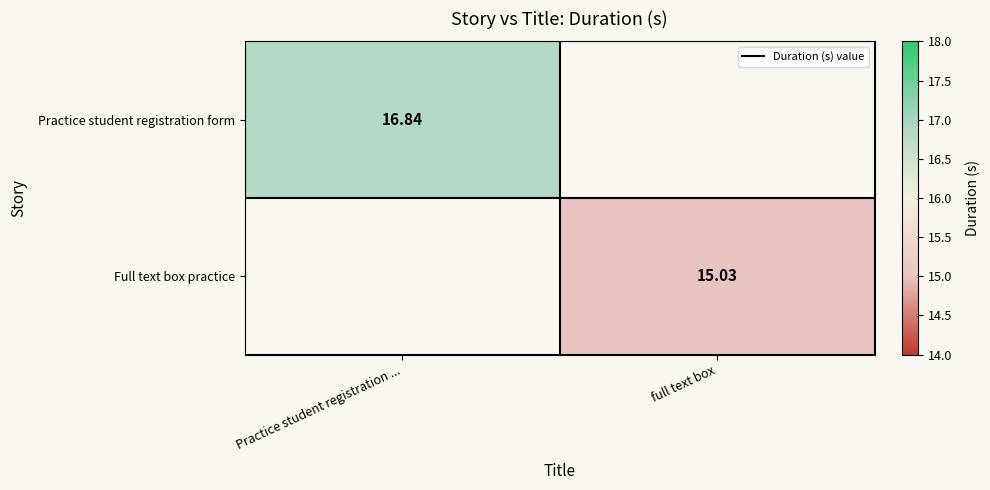

The Full text box practice series shows 15.0 at full text box. True or false?

True